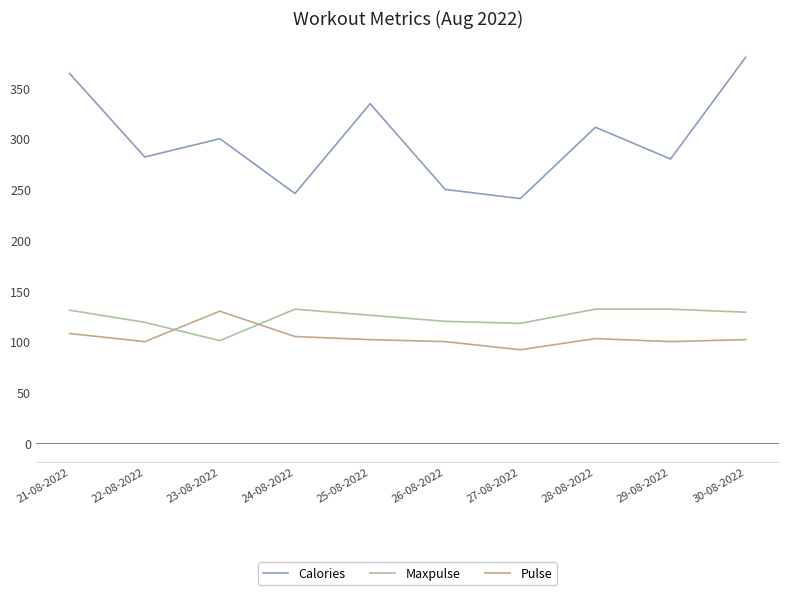

Where is the first local maximum for Calories?

23-08-2022